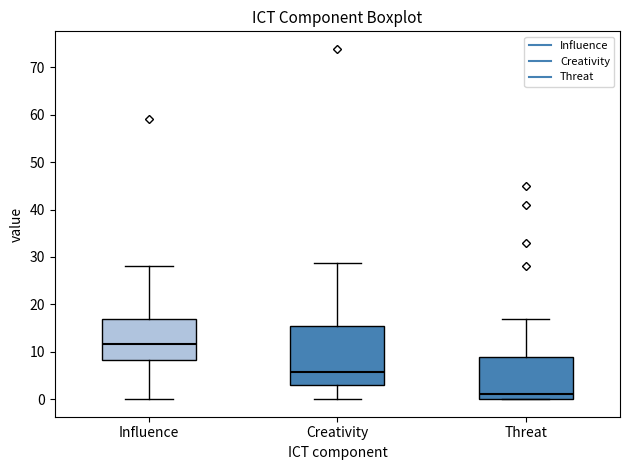

Reading left to right, read every box against the y-axis: the position of its median line, the range the box covers, and the ends of its whiskers. The values are not printed on the chart, so give them approximately, as read against the axis.

Influence: median 12, box 8 to 17, whiskers 0 to 28
Creativity: median 6, box 3 to 16, whiskers 0 to 29
Threat: median 1, box 0 to 9, whiskers 0 to 17